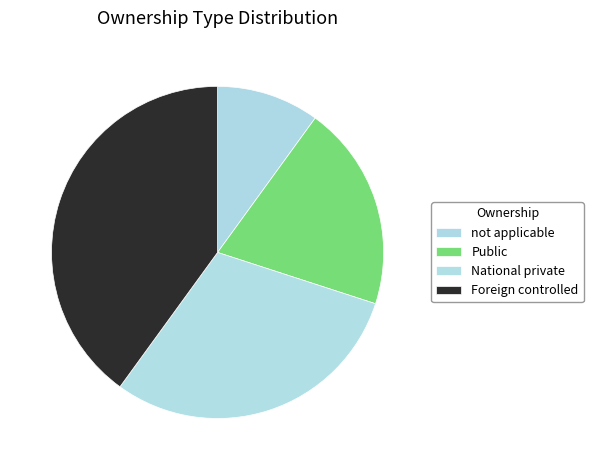

What is the change in value from not applicable to National private?

+2